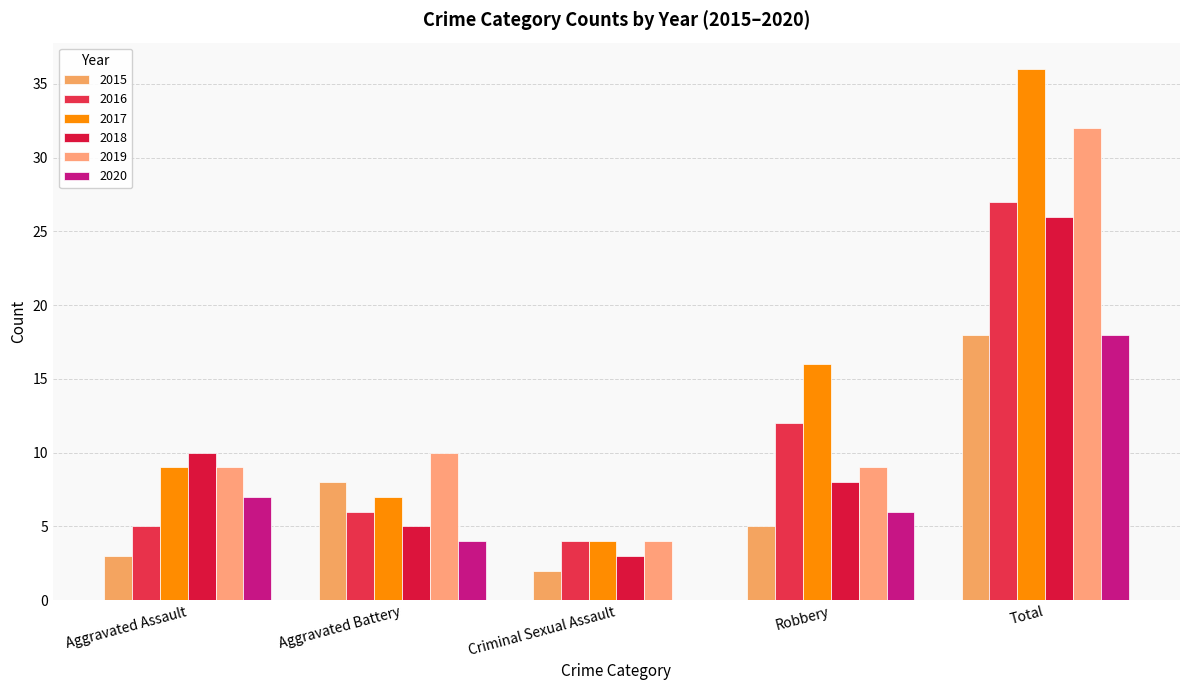

The 2016 series shows 2 at Criminal Sexual Assault. True or false?

False